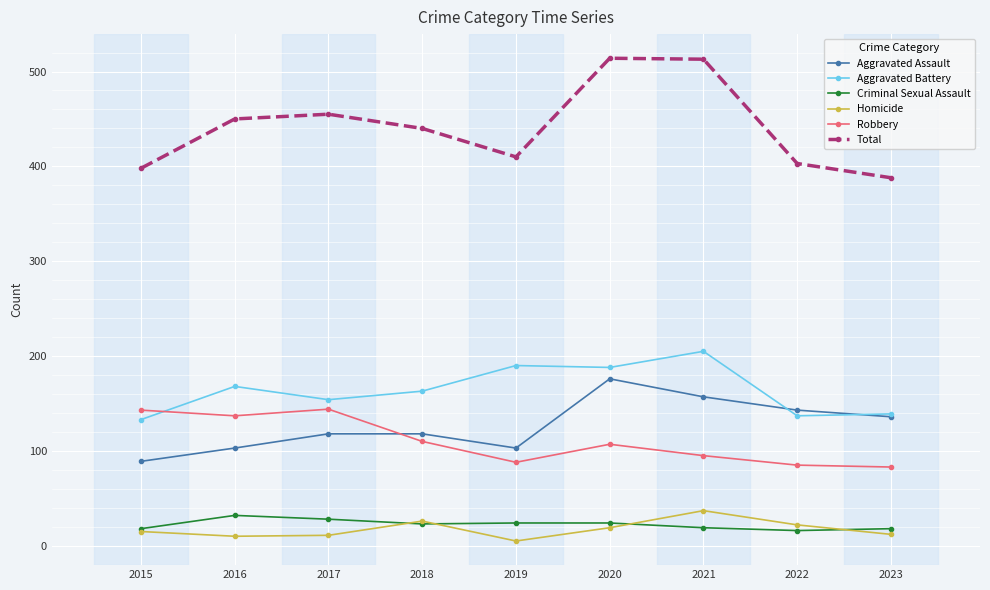

Is this an area chart (filled region under the line)?

No